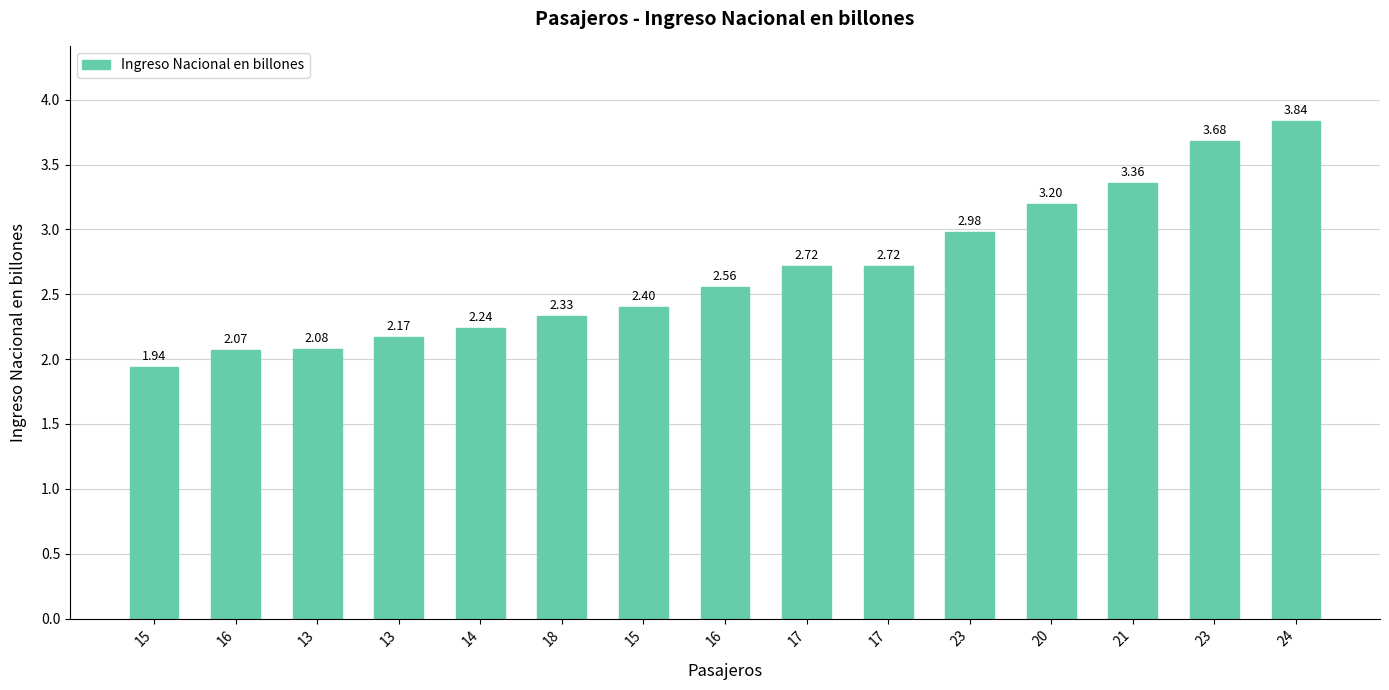

How many bars are there in total?

15